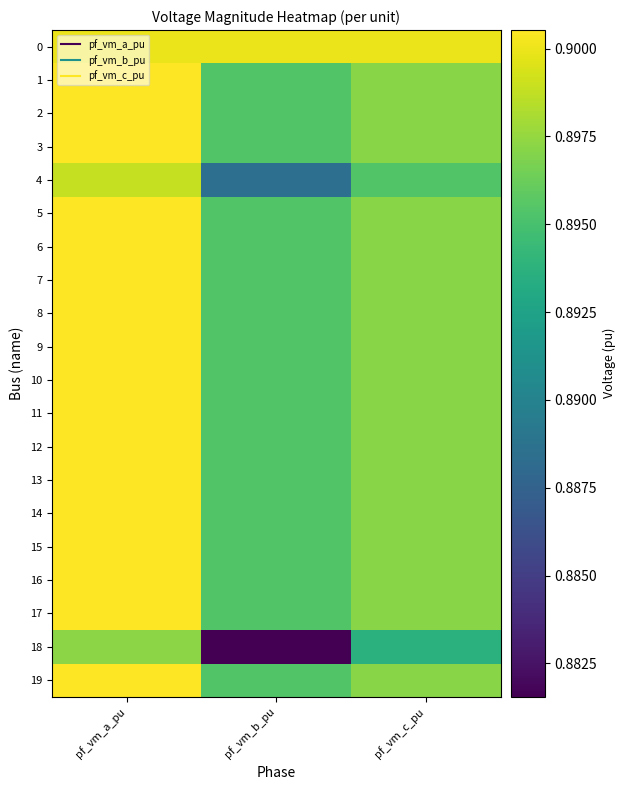

At which category is the sum across all series the highest?

pf_vm_a_pu